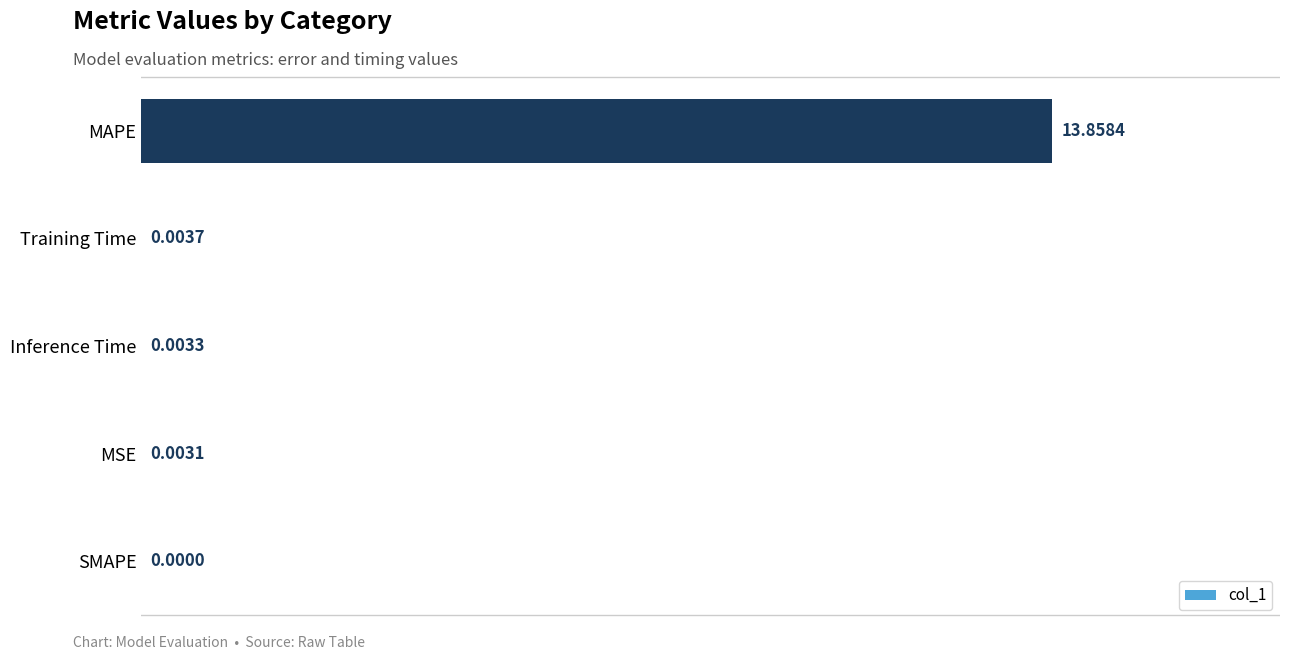

Are the bars grouped side by side (vs. stacked)?

No